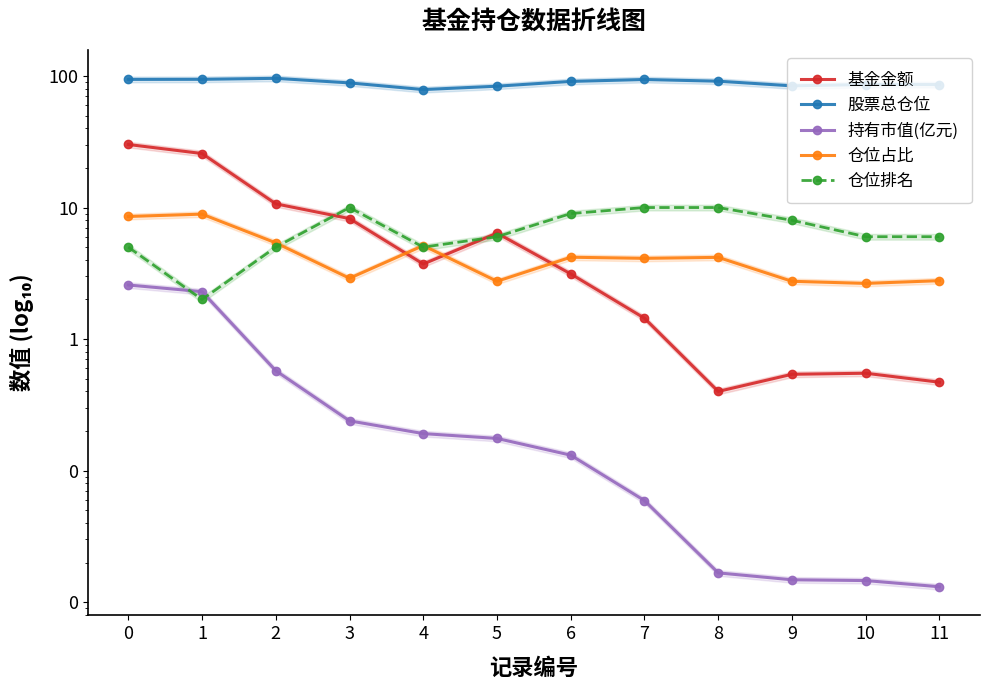

At which category does 仓位占比 reach its first local peak?

1